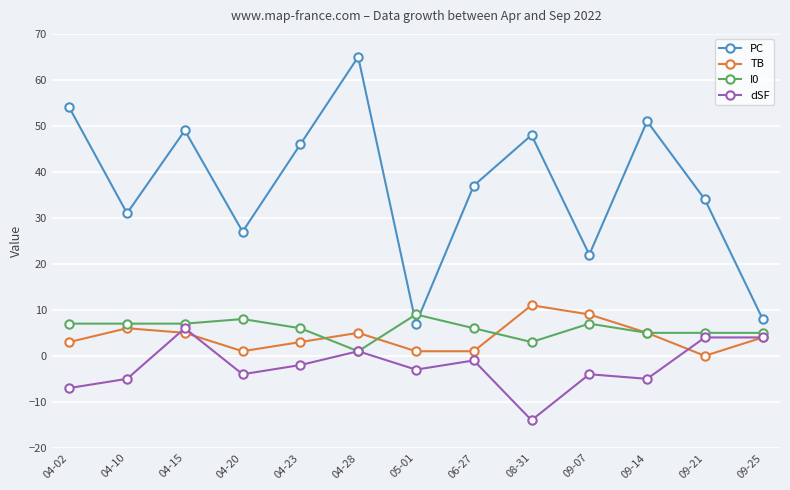

True or false: PC and TB cross at least once.

False